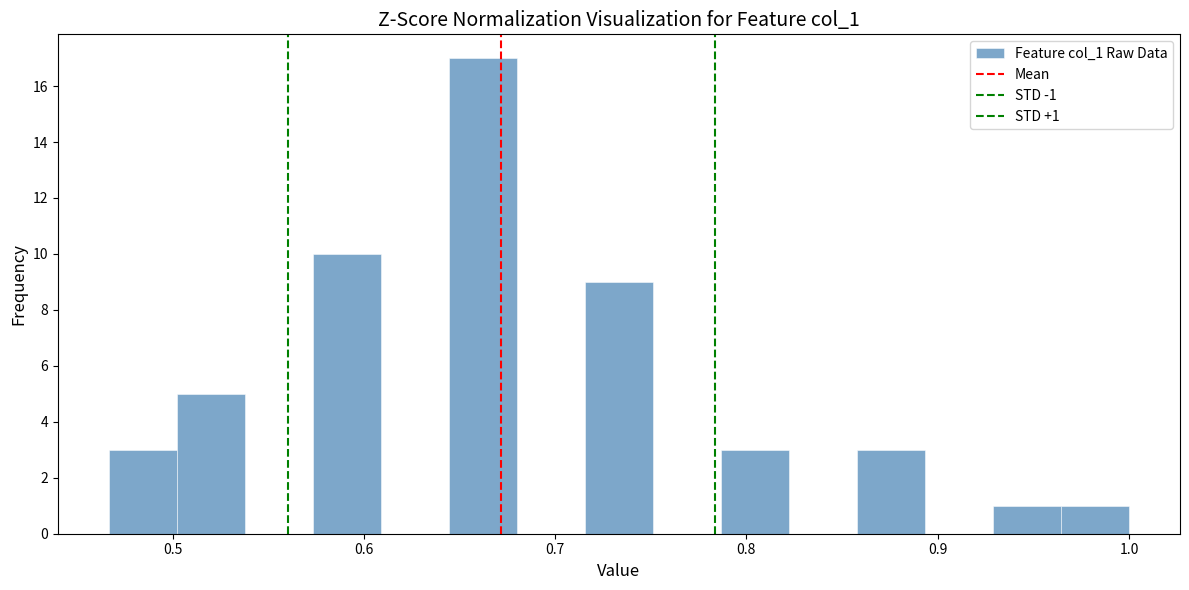

Around what value on the x-axis is the tallest bar? Give the approximate position of its centre, as read against the axis.

0.66